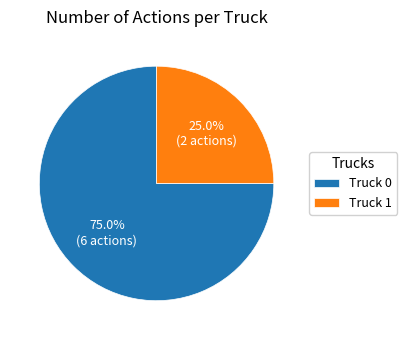

The Truck 1 slice represents 25% of the pie. True or false?

True